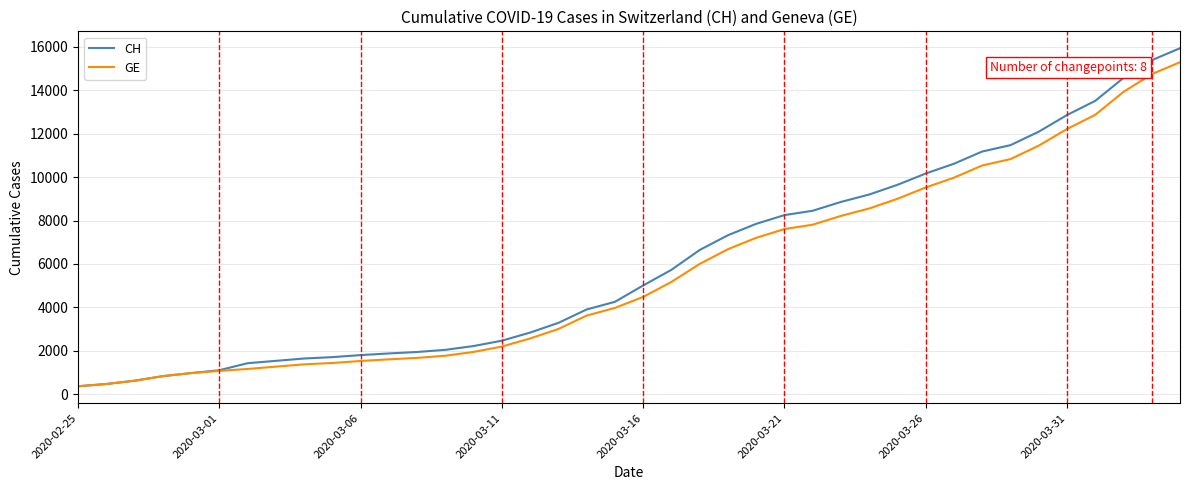

Which series has the widest spread of values?

CH